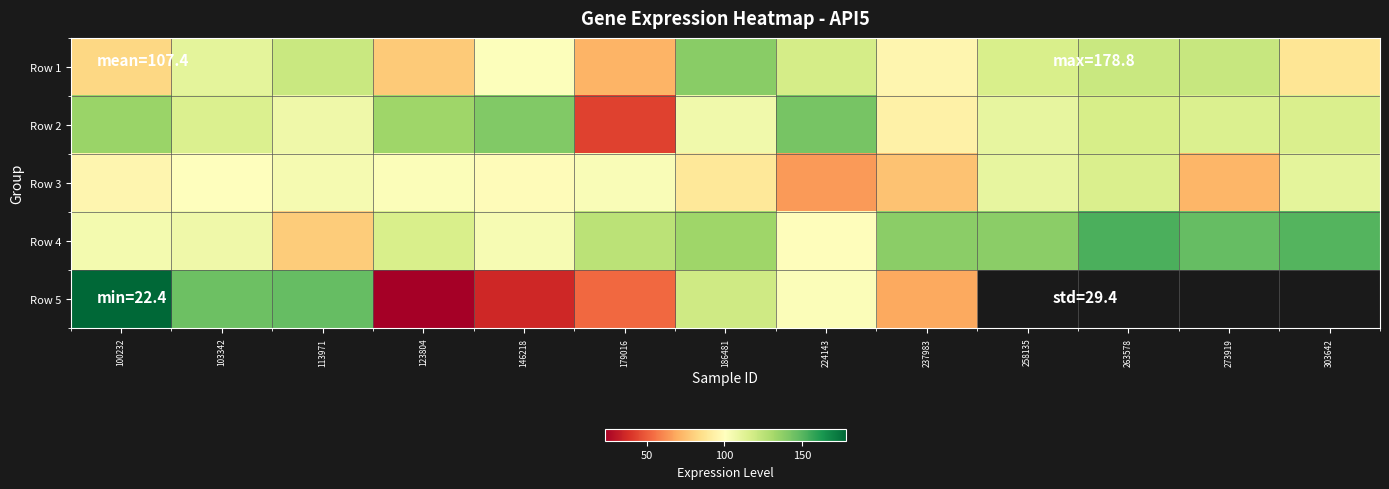

What is the smallest value displayed?

22.4